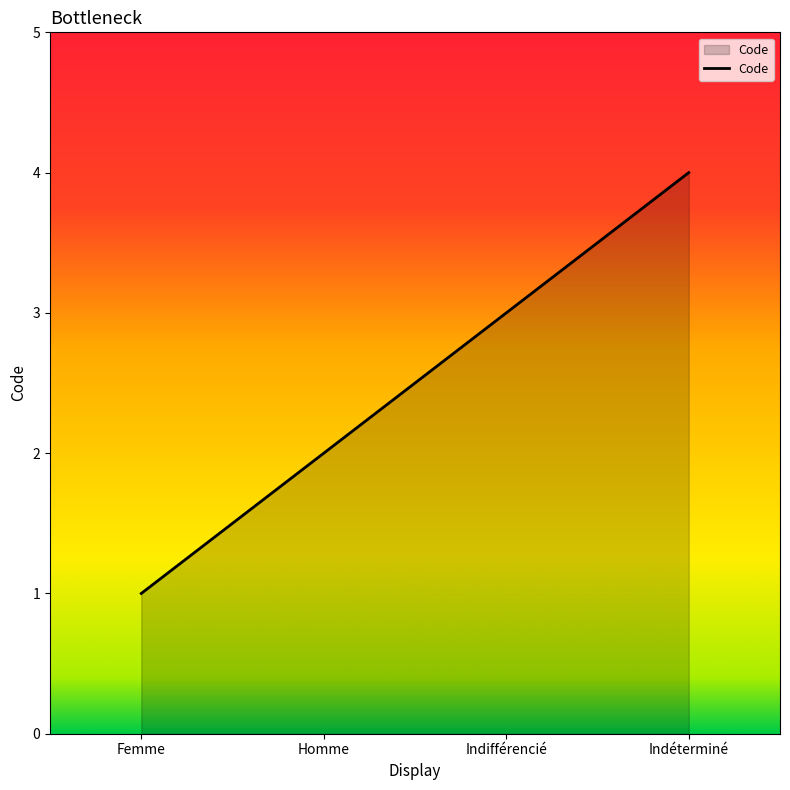

The value at Femme is 1. True or false?

True